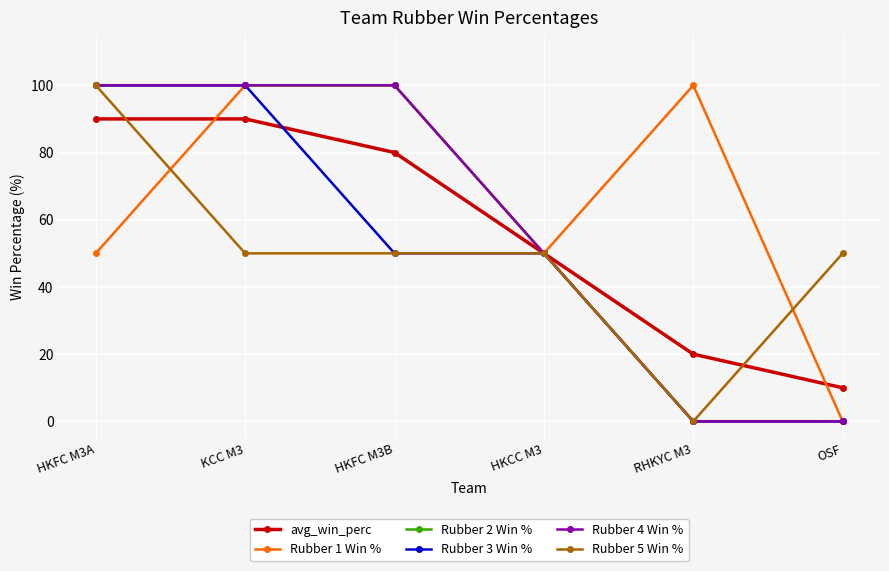

Does the chart have visible grid lines?

Yes